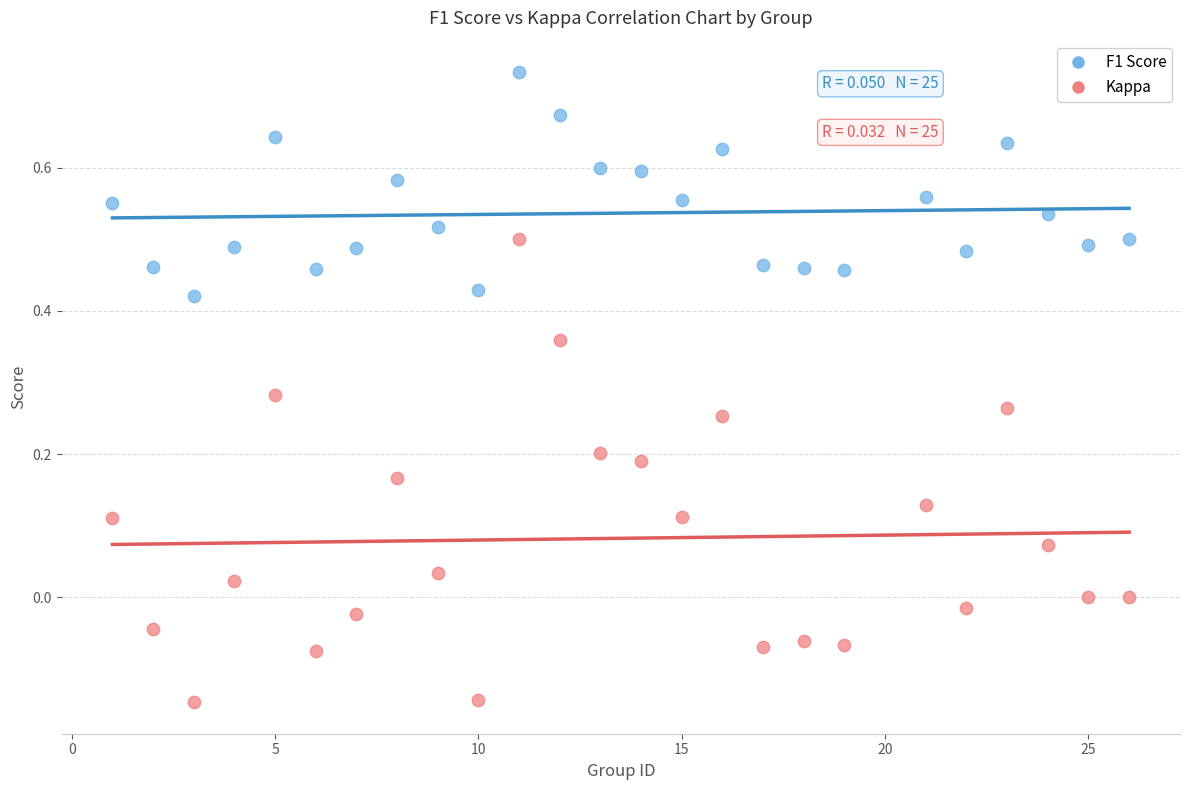

Which series reaches the minimum Y coordinate?

Kappa